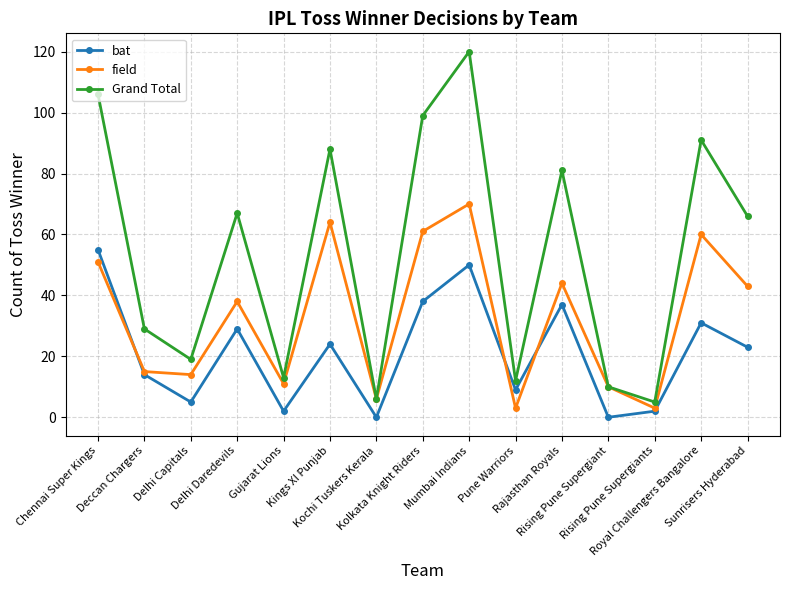

Reading right to left, list all the values displayed in this chart.

bat: Sunrisers Hyderabad=23	Royal Challengers Bangalore=31	Rising Pune Supergiants=2	Rising Pune Supergiant=0	Rajasthan Royals=37	Pune Warriors=9	Mumbai Indians=50	Kolkata Knight Riders=38	Kochi Tuskers Kerala=0	Kings XI Punjab=24	Gujarat Lions=2	Delhi Daredevils=29	Delhi Capitals=5	Deccan Chargers=14	Chennai Super Kings=55
field: Sunrisers Hyderabad=43	Royal Challengers Bangalore=60	Rising Pune Supergiants=3	Rising Pune Supergiant=10	Rajasthan Royals=44	Pune Warriors=3	Mumbai Indians=70	Kolkata Knight Riders=61	Kochi Tuskers Kerala=6	Kings XI Punjab=64	Gujarat Lions=11	Delhi Daredevils=38	Delhi Capitals=14	Deccan Chargers=15	Chennai Super Kings=51
Grand Total: Sunrisers Hyderabad=66	Royal Challengers Bangalore=91	Rising Pune Supergiants=5	Rising Pune Supergiant=10	Rajasthan Royals=81	Pune Warriors=12	Mumbai Indians=120	Kolkata Knight Riders=99	Kochi Tuskers Kerala=6	Kings XI Punjab=88	Gujarat Lions=13	Delhi Daredevils=67	Delhi Capitals=19	Deccan Chargers=29	Chennai Super Kings=106